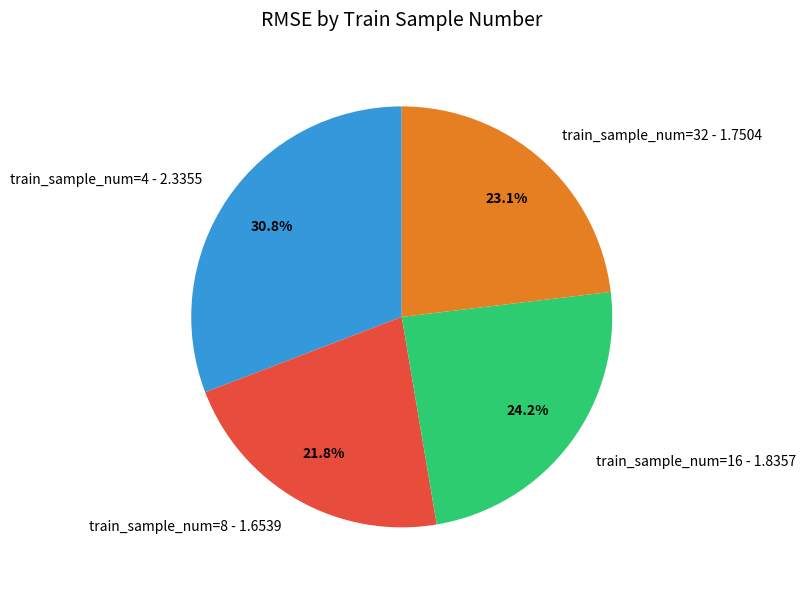

Combined, do train_sample_num=16 - 1.8357 and train_sample_num=32 - 1.7504 account for over 50%?

No